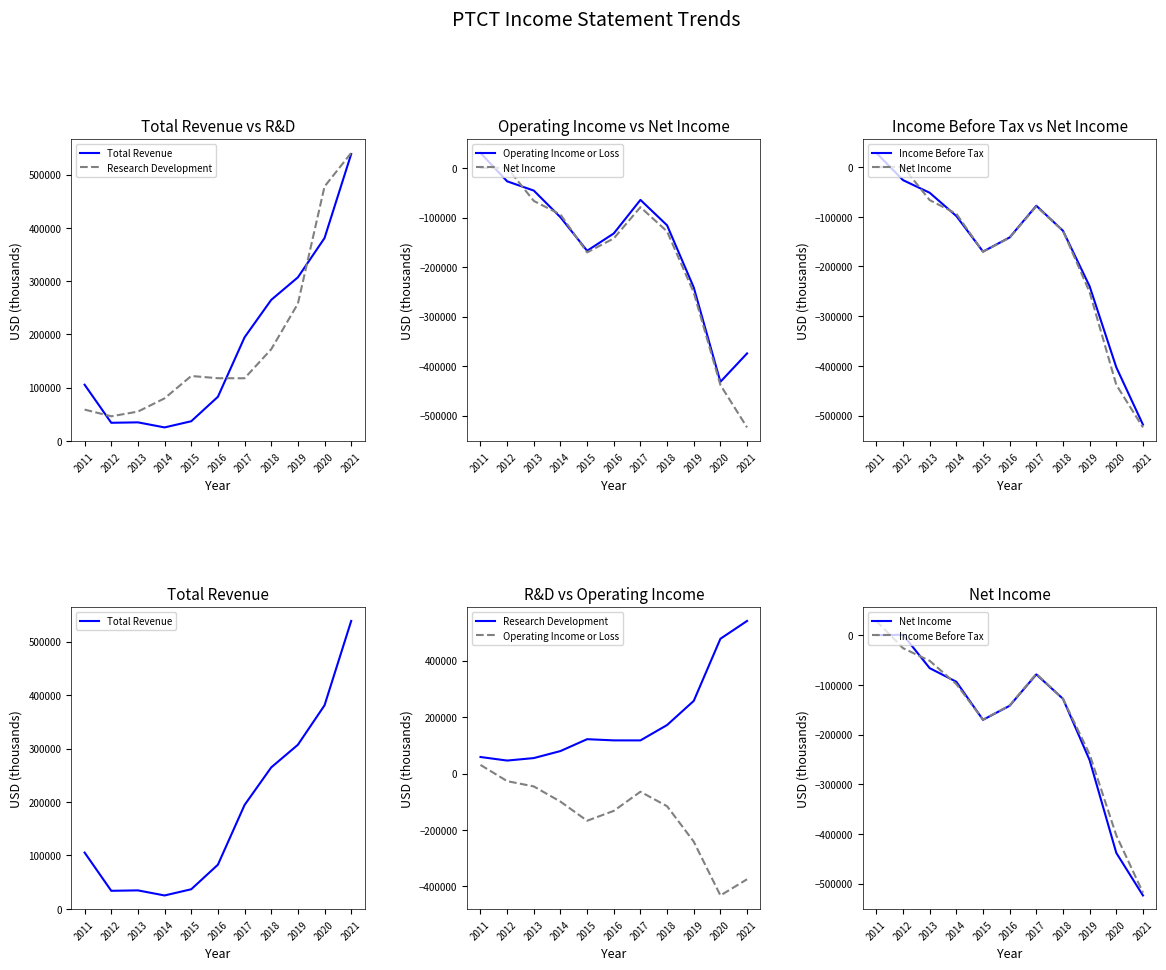

Is it true that Total Revenue equals 36800 at 2015?

True